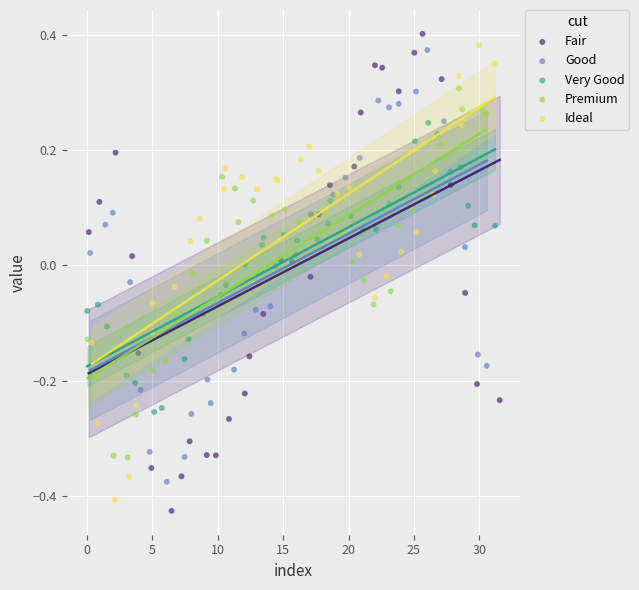

What are all the series names shown in the legend?

Fair, Good, Very Good, Premium, Ideal